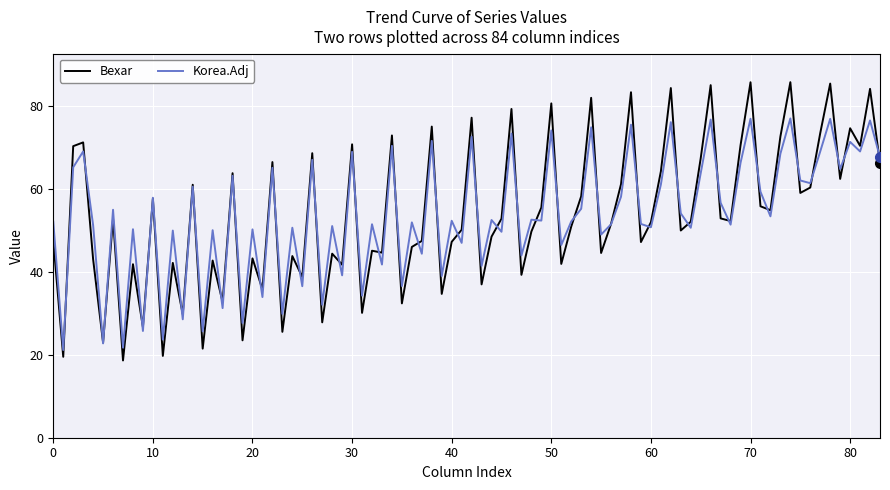

What is the smallest value displayed?

18.7